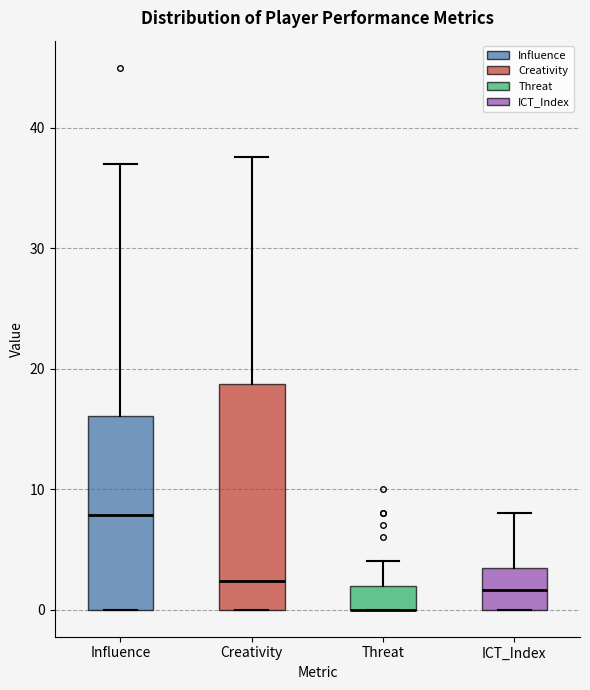

Reading left to right, read every box against the y-axis: the position of its median line, the range the box covers, and the ends of its whiskers. The values are not printed on the chart, so give them approximately, as read against the axis.

Influence: median 8, box 0 to 16, whiskers 0 to 37
Creativity: median 2, box 0 to 19, whiskers 0 to 38
Threat: median 0 (drawn on the box's lower edge), box 0 to 2, whiskers 0 to 4
ICT_Index: median 2, box 0 to 3, whiskers 0 to 8